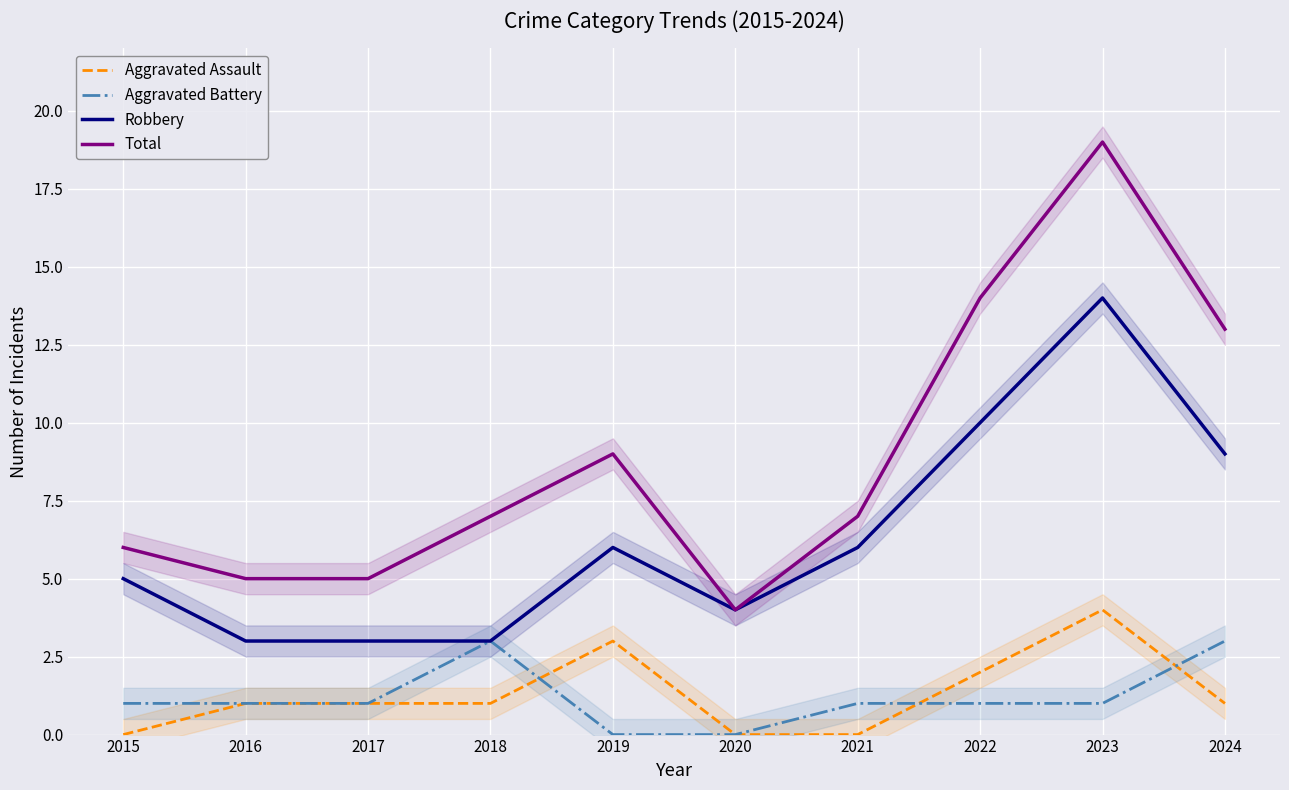

Is this an area chart (filled region under the line)?

No